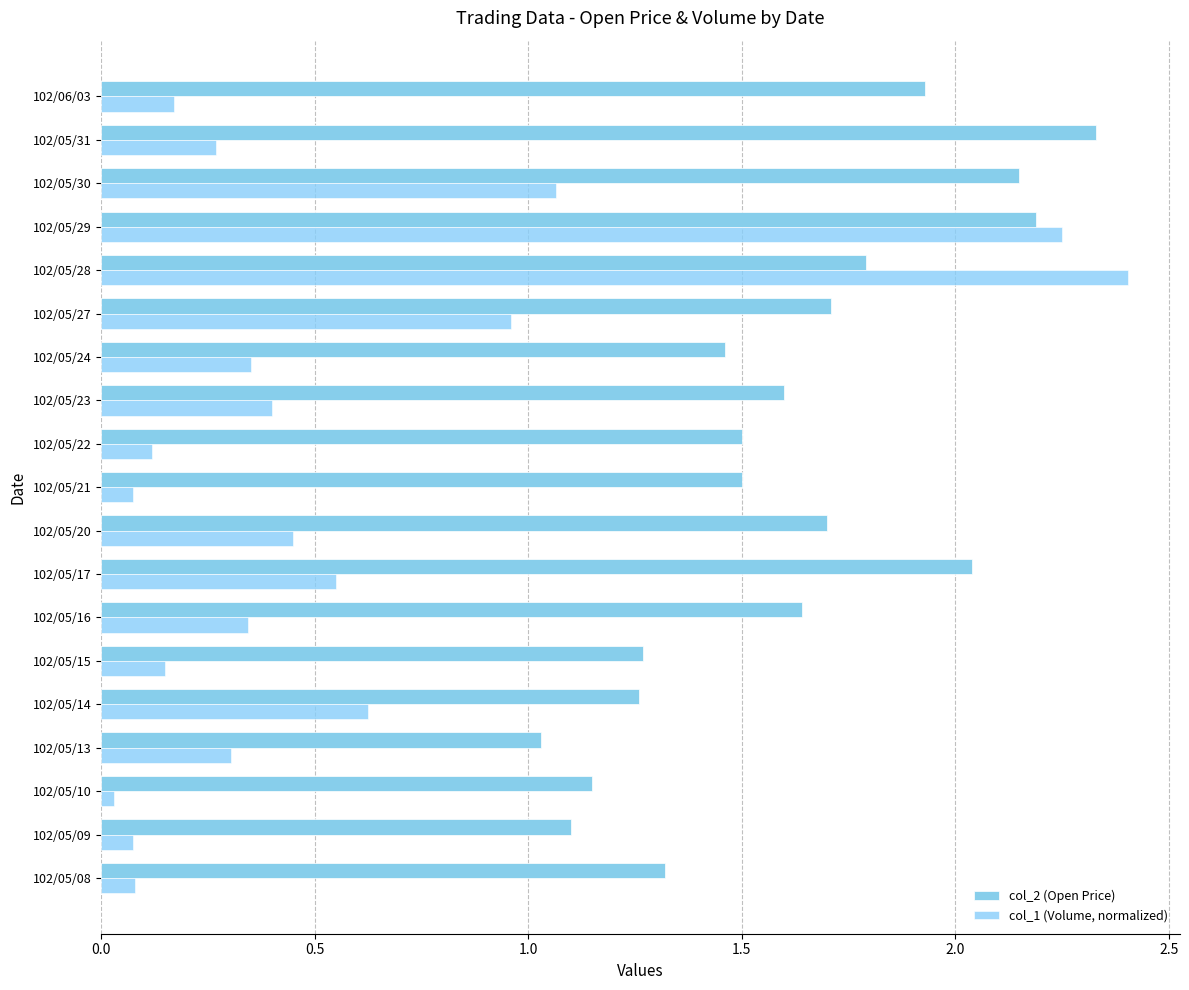

Count the number of data series in this chart.

2